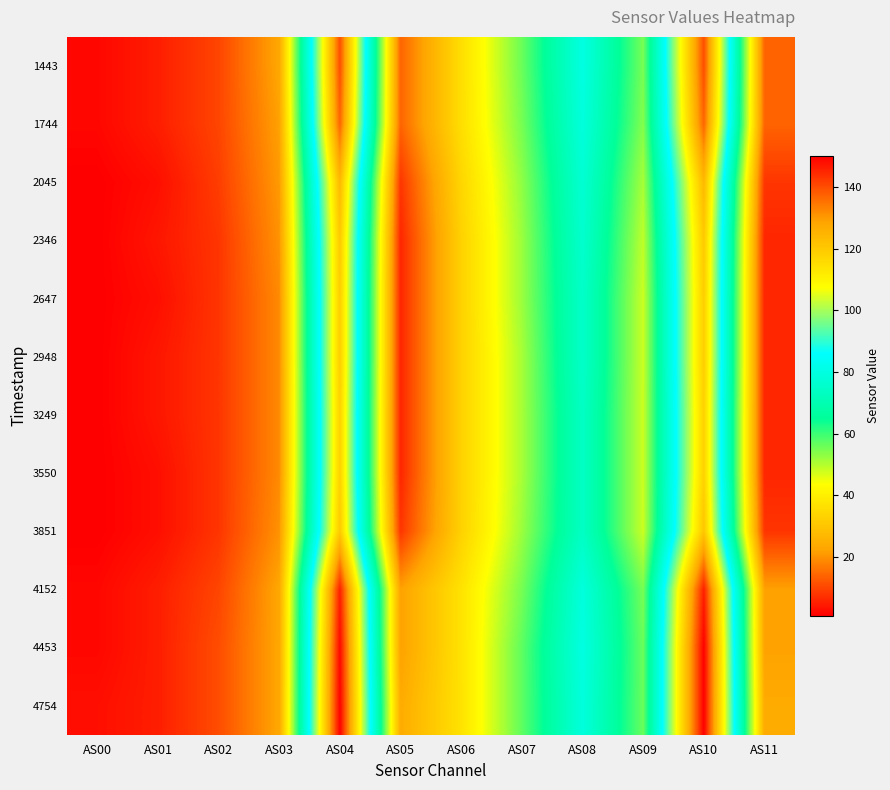

What is the greatest value displayed?

150